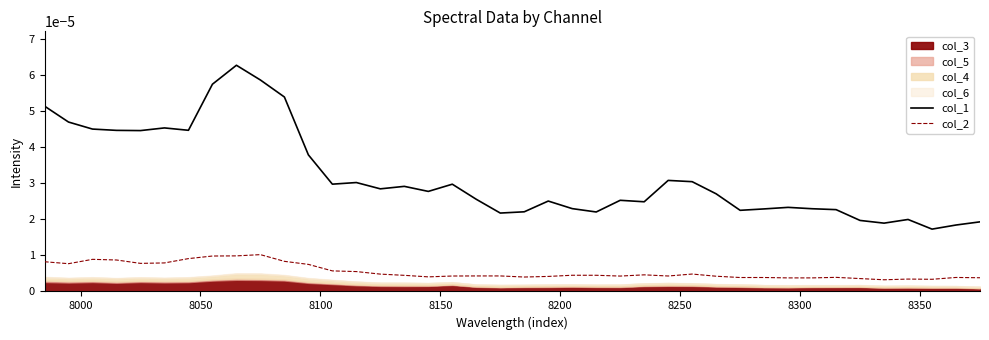

In col_1, how many points are higher than both neighbors (excluding endpoints)?

10